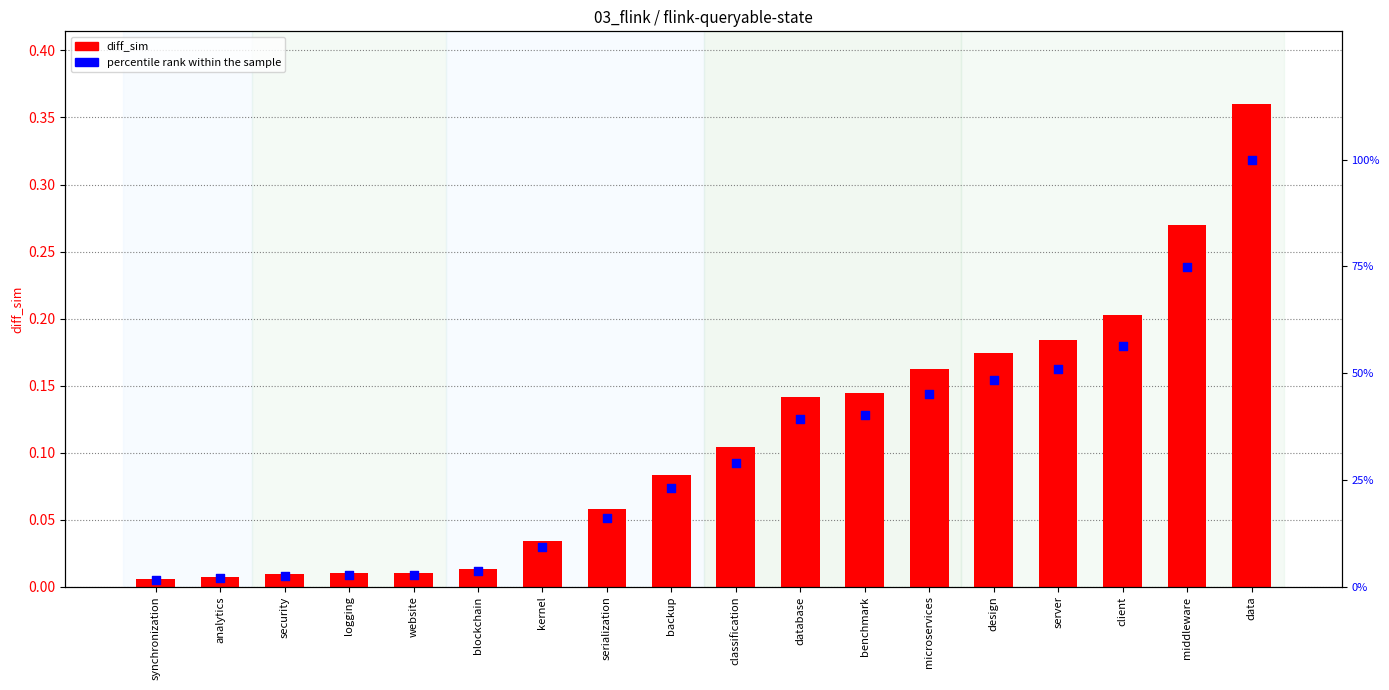

What are all the series names shown in the legend?

diff_sim, percentile rank within the sample